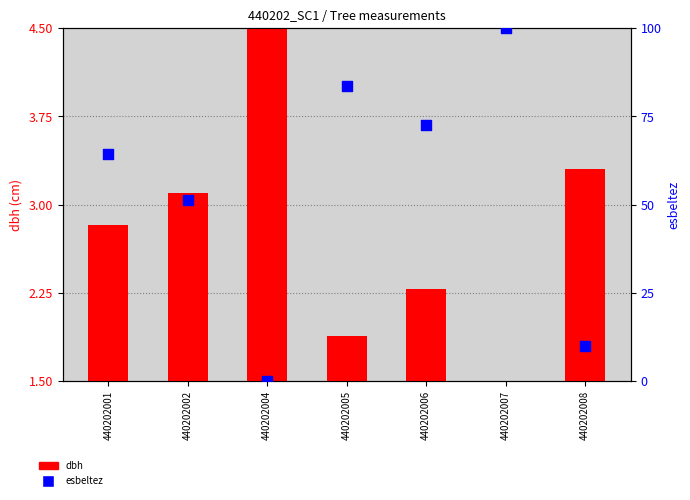

At how many categories does at least one series exceed 12?

5